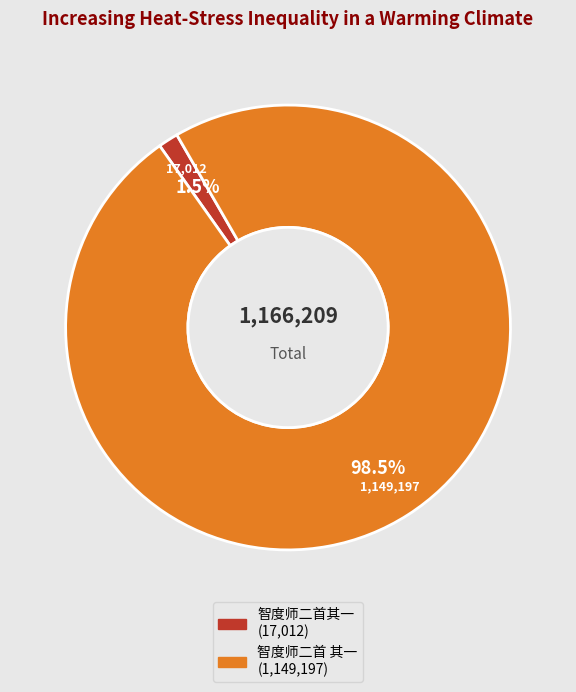

Is 智度师二首其一 the majority of the pie?

No